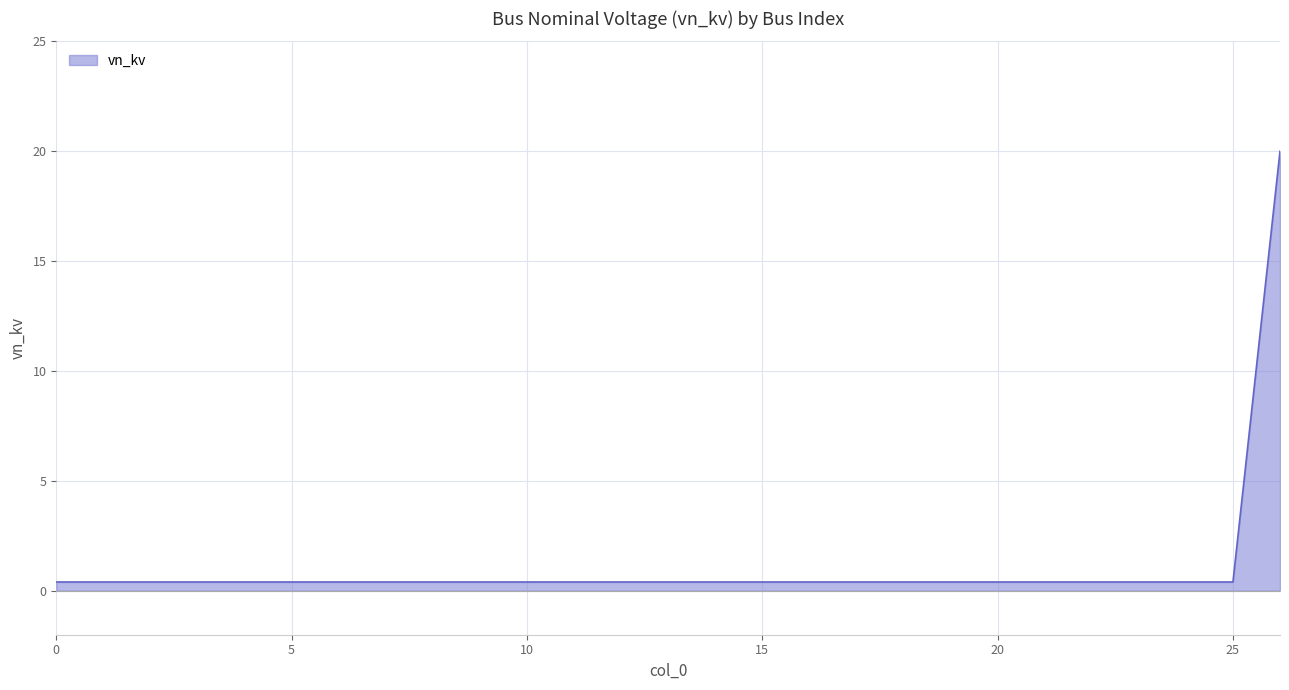

What is the minimum value shown in the chart?

0.4